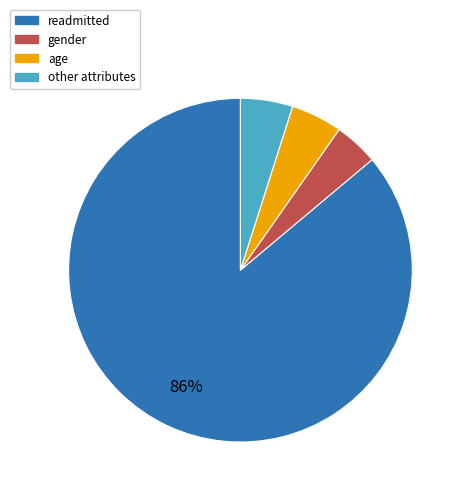

To the nearest percent, what is the average slice percentage?

25%